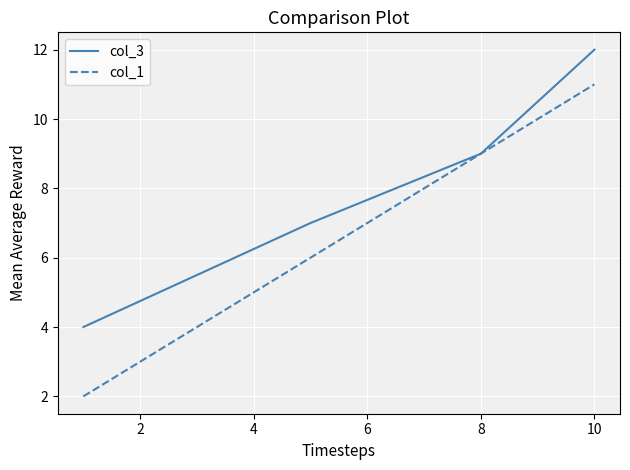

What is the highest value of the col_3 series?

12